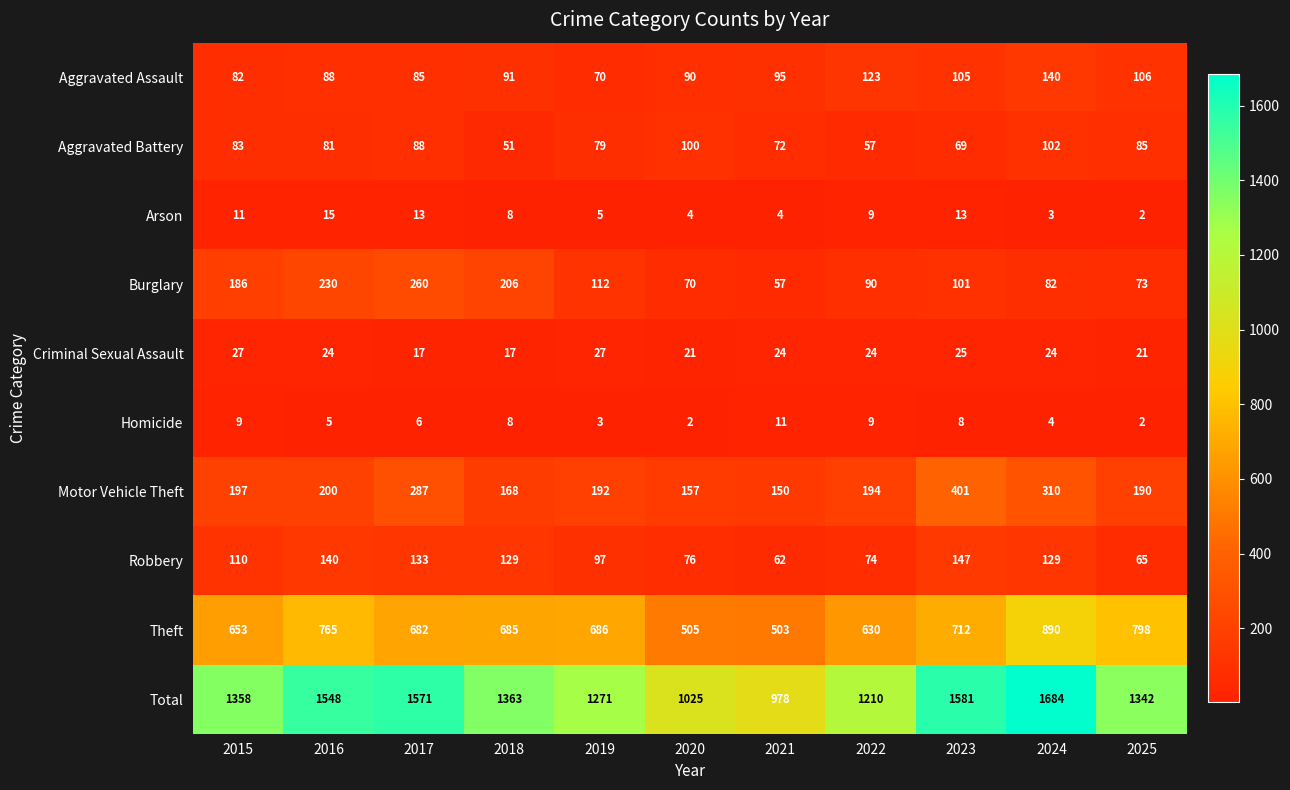

What is the maximum value for Burglary?

260